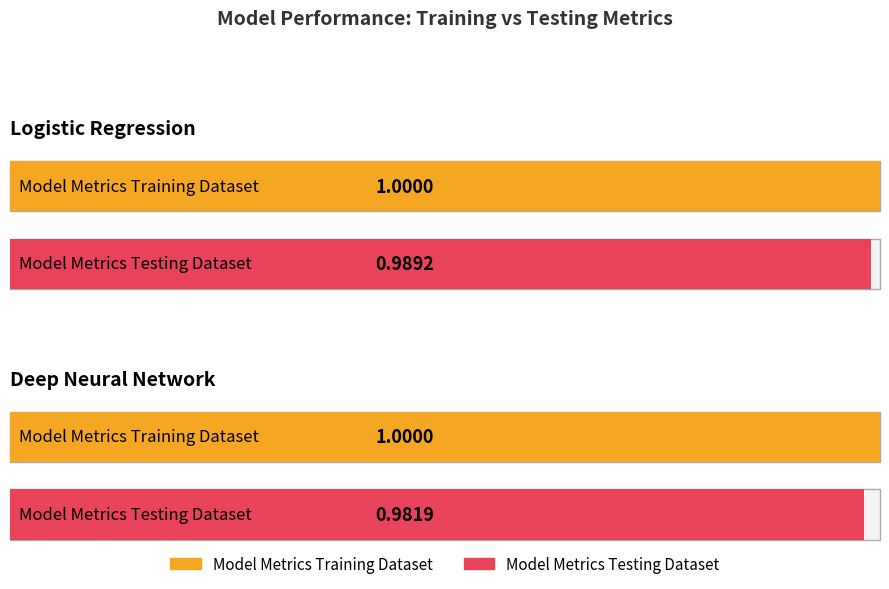

Which series changed the most between Logistic Regression and Deep Neural Network?

Model Metrics Testing Dataset